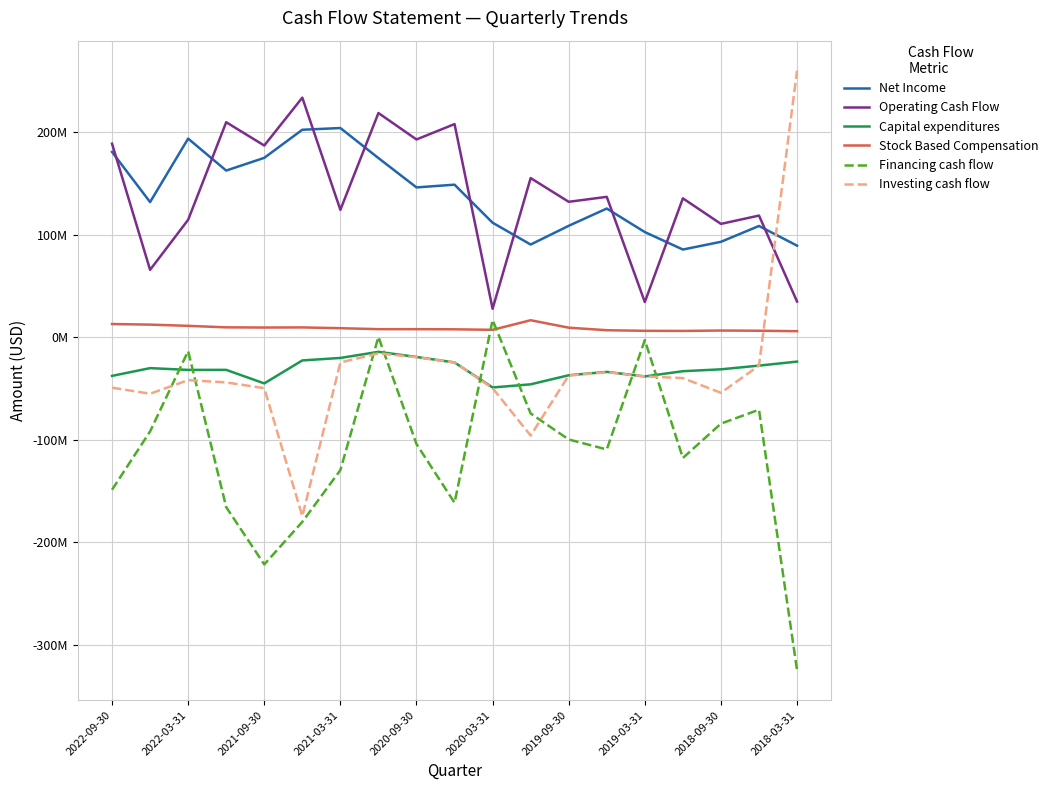

What is the difference between the second highest and second lowest values in the Operating Cash Flow series?

184556000